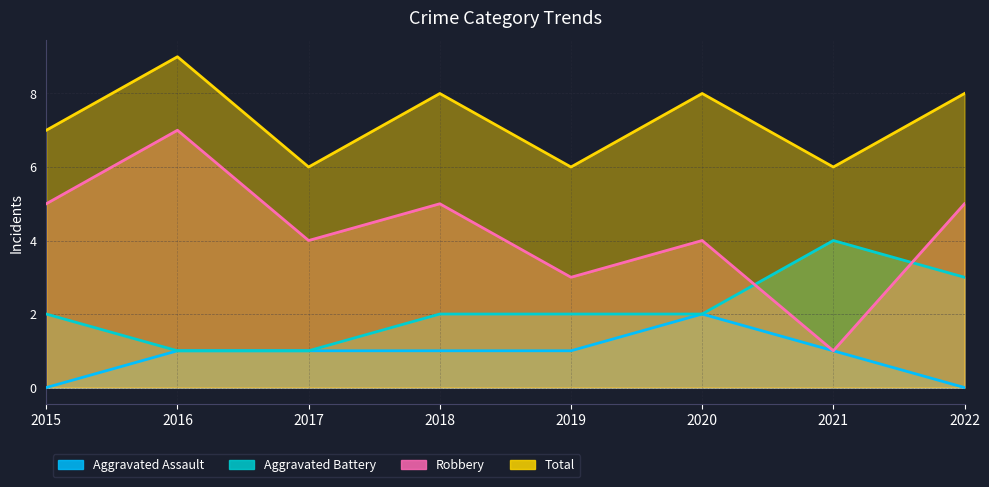

How many data points in Aggravated Assault are less than 1?

2